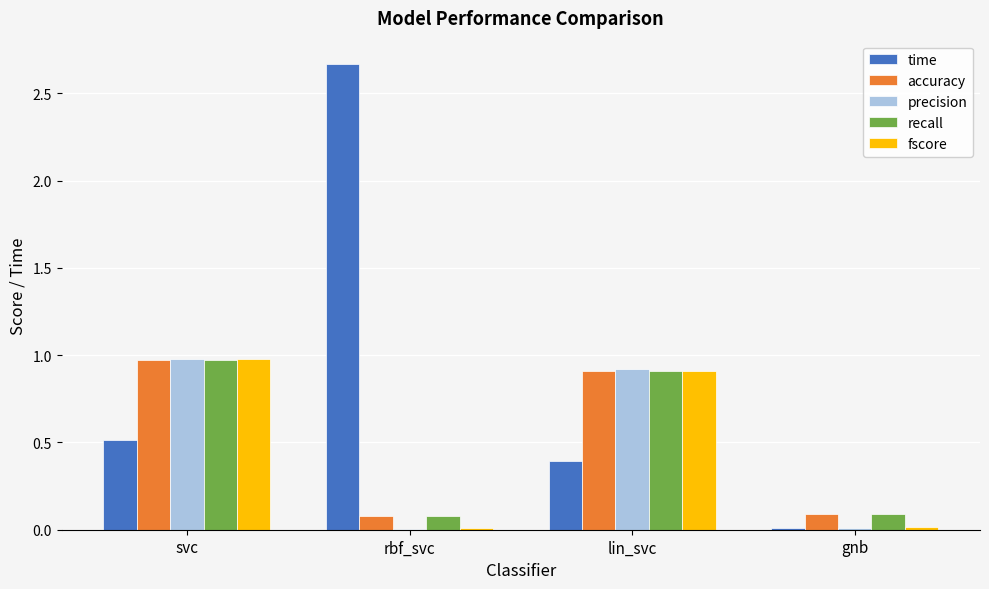

Which category has the highest value across all series?

rbf_svc